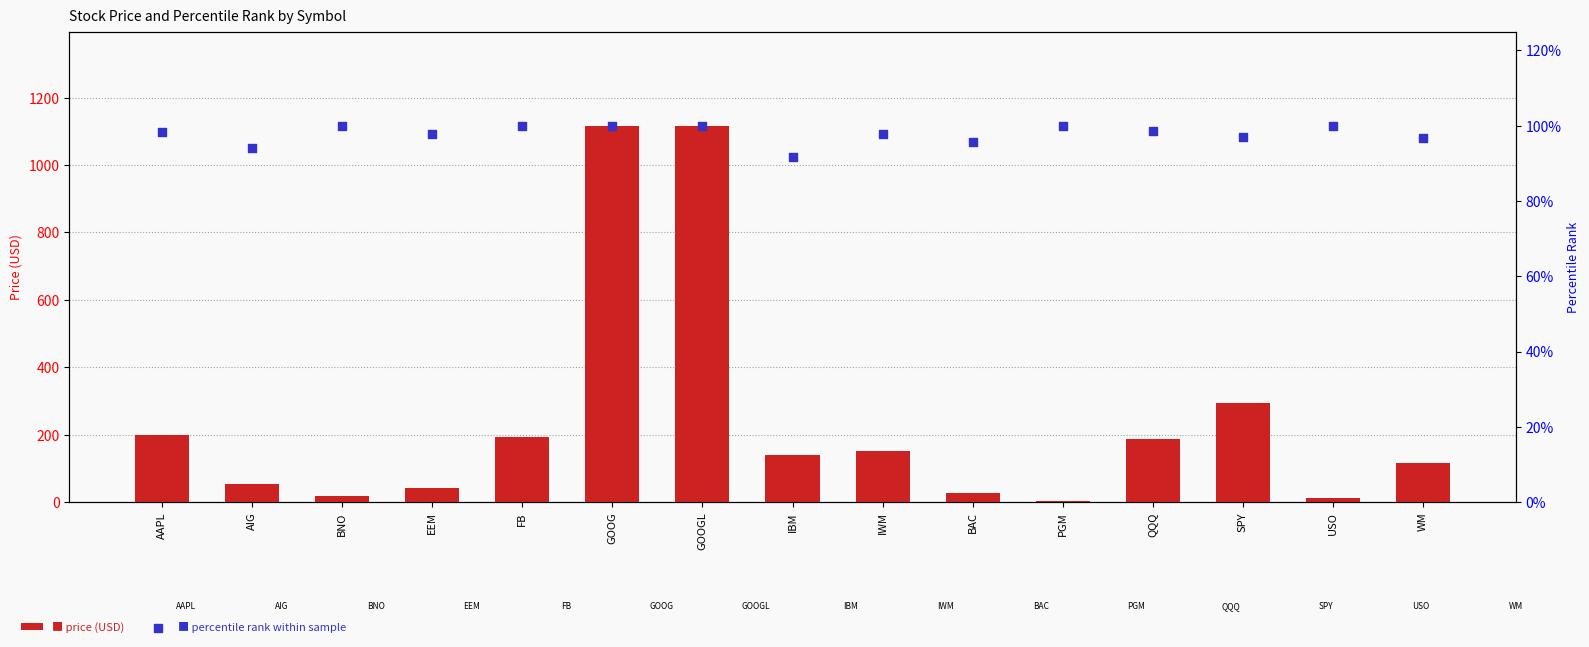

Is the value of percentile_rank at GOOGL greater than the value of price at WM?

No